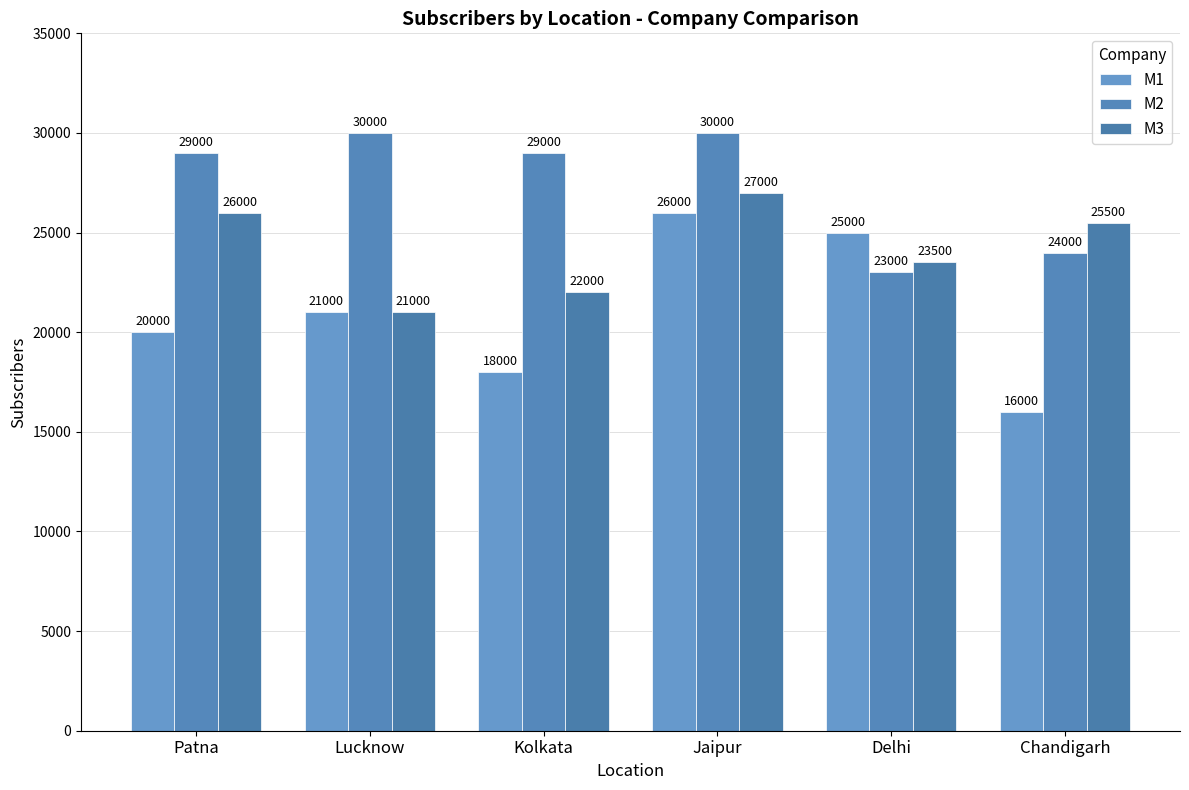

What is the sum of the M2 values at Patna and Jaipur?

59000